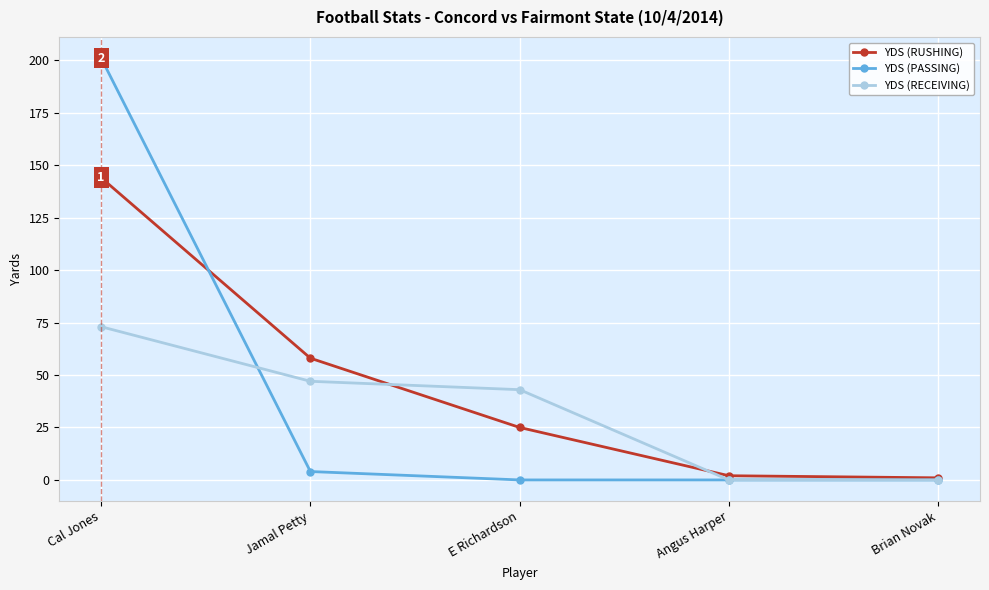

The value of YDS (RUSHING) at Jamal Petty is 89. True or false?

False